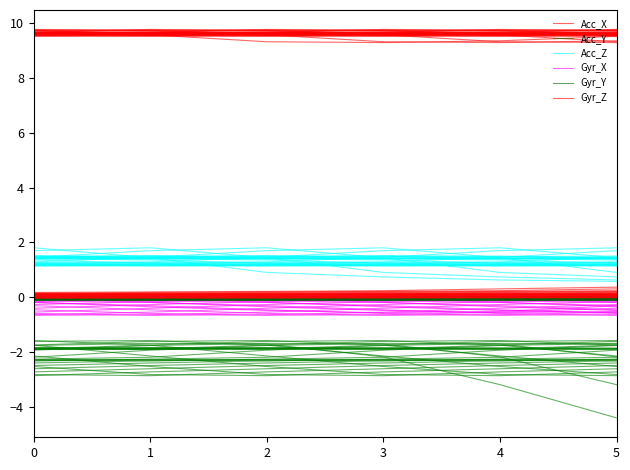

Reading right to left, extract all data points from this chart.

Acc_X: 9.6	9.6	9.6	9.6	9.6	9.6
Acc_Y: -1.8	-1.8	-1.8	-1.8	-1.9	-1.9
Acc_Z: 1.4	1.5	1.5	1.4	1.5	1.5
Gyr_X: -0.0	-0.0	-0.0	-0.0	-0.0	-0.0
Gyr_Y: 0.0	0.0	-0.0	-0.0	-0.0	-0.0
Gyr_Z: -0.0	-0.0	-0.0	-0.0	-0.0	-0.0